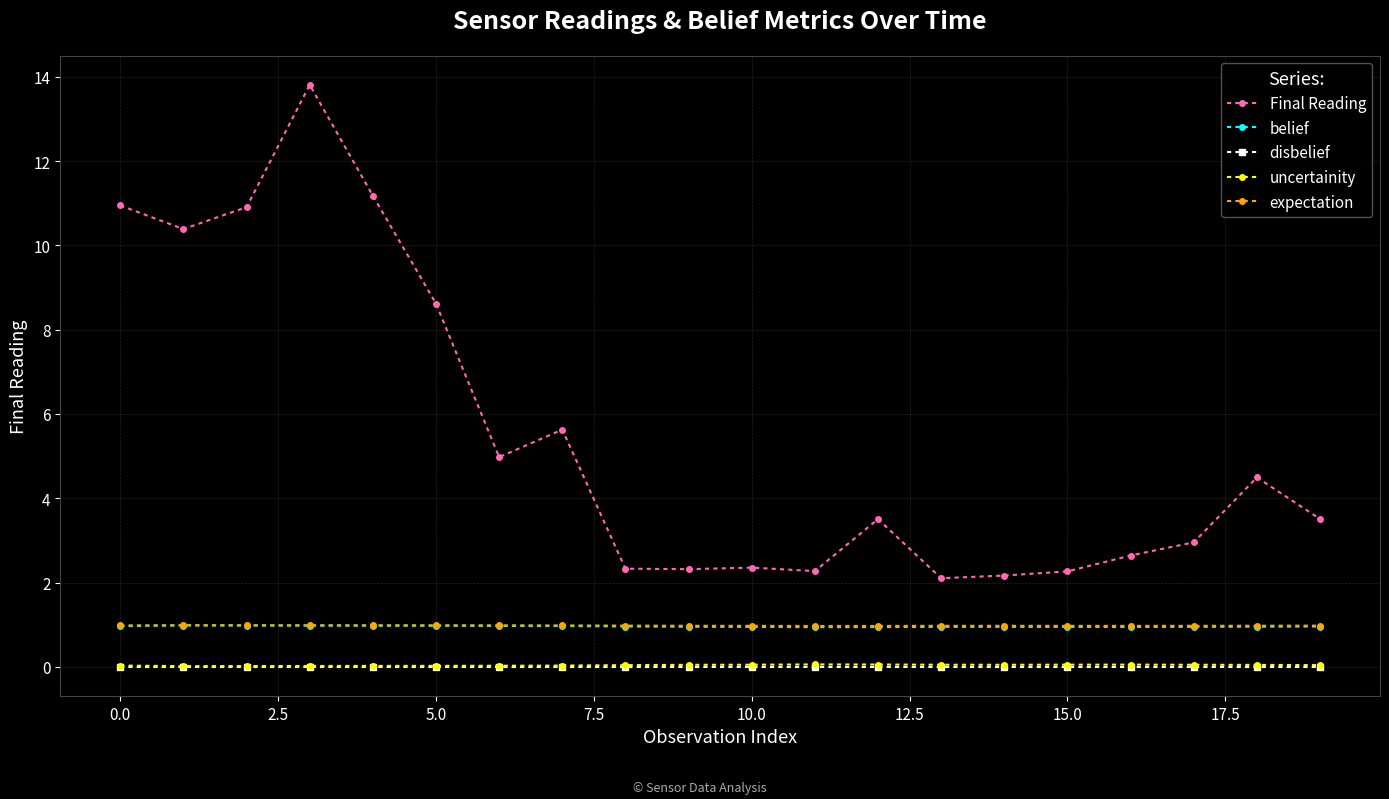

True or false: Final Reading and disbelief cross at least once.

False